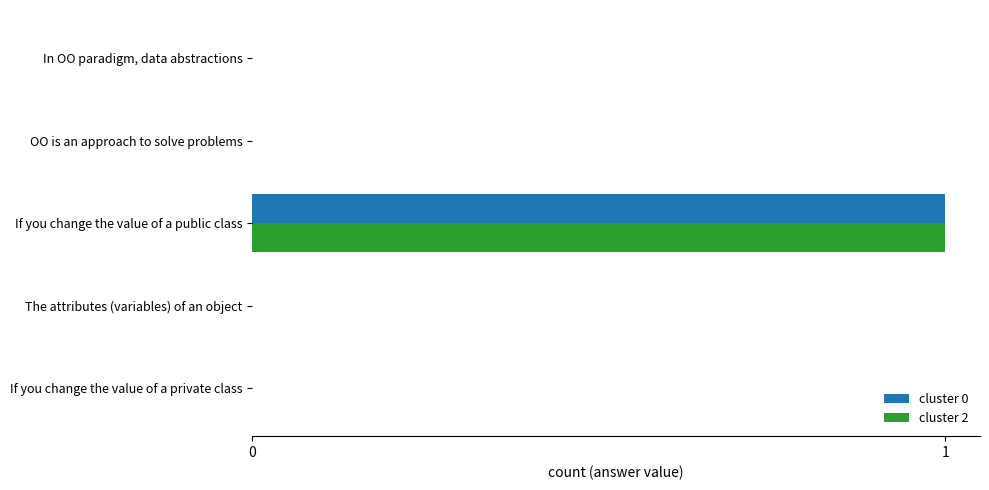

Is it true that cluster 2 equals 0 at If you change the value of a private class?

True